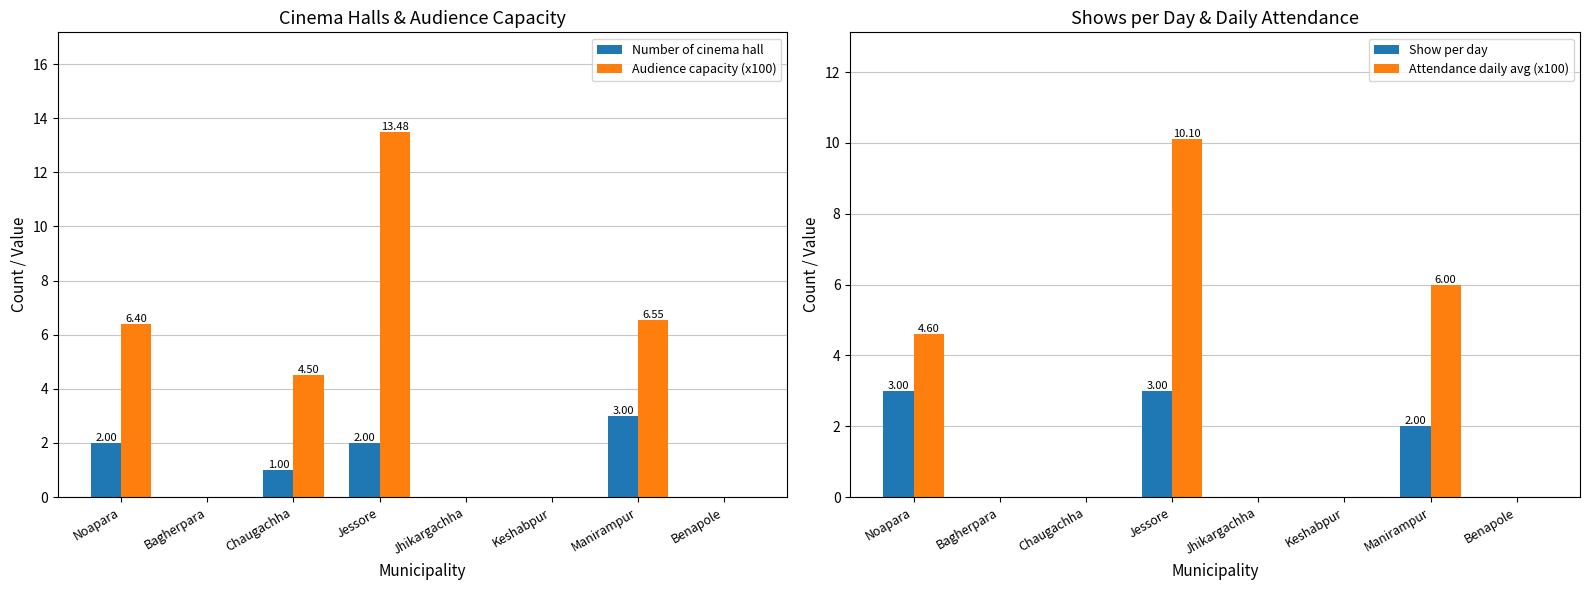

List the labels in order of Number of cinema hall value, smallest first.

Bagherpara, Jhikargachha, Keshabpur, Benapole, Chaugachha, Noapara, Jessore, Manirampur